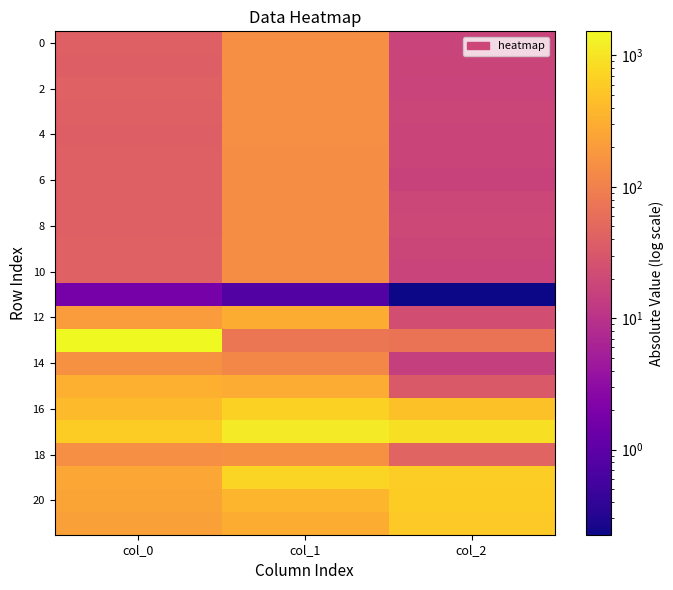

What is the total value across all series at col_2?

3589.1